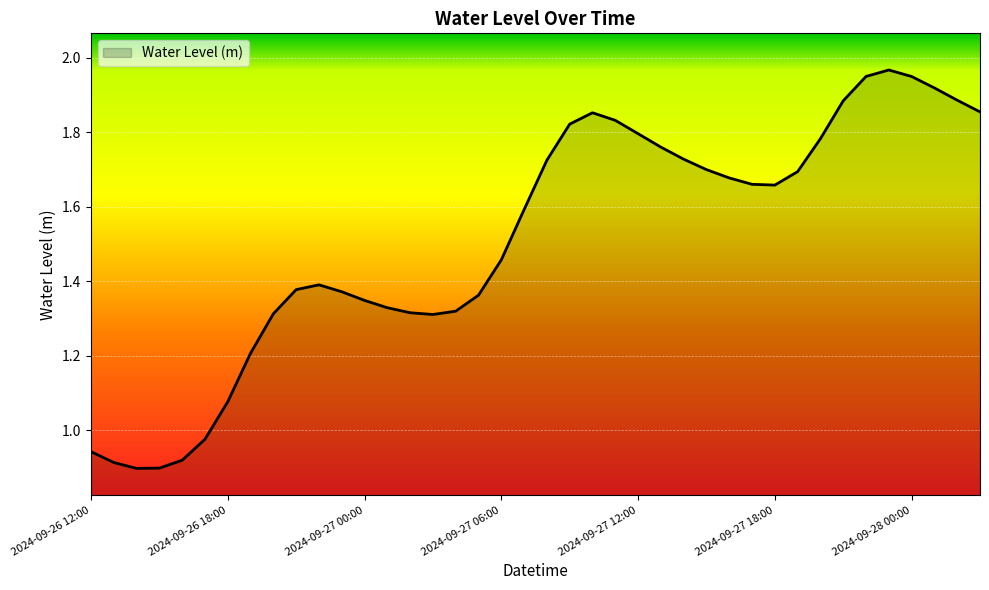

Does the chart have visible grid lines?

Yes